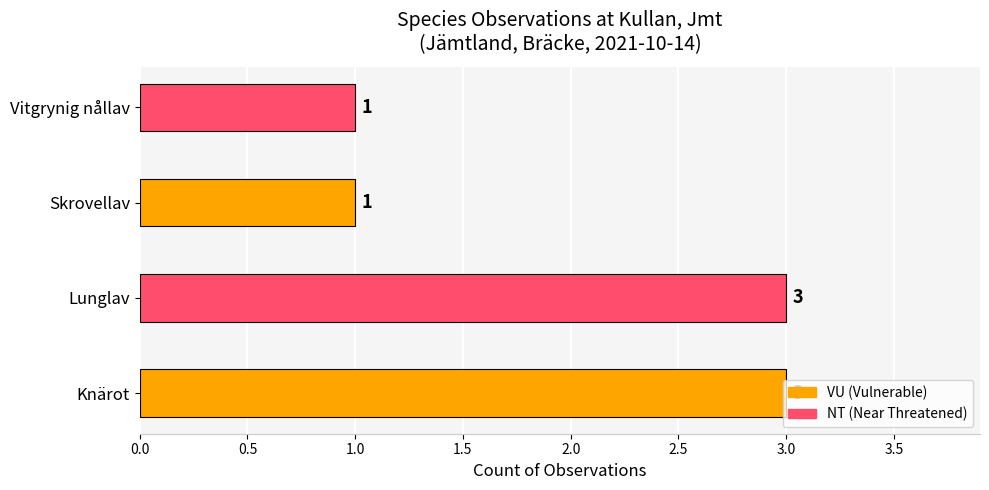

Approximately how many times larger is the value at Skrovellav compared to Knärot?

0.3